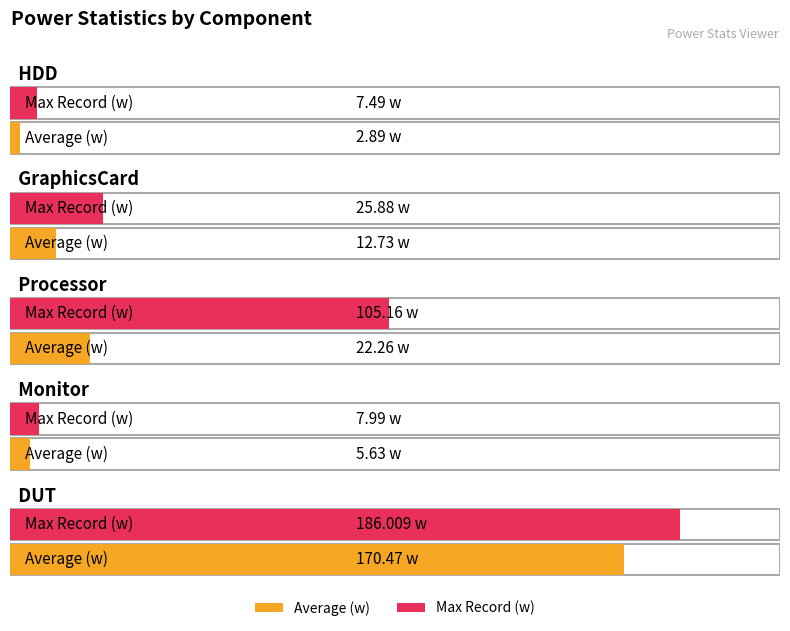

What value does the Average (w) series have at HDD?

2.9